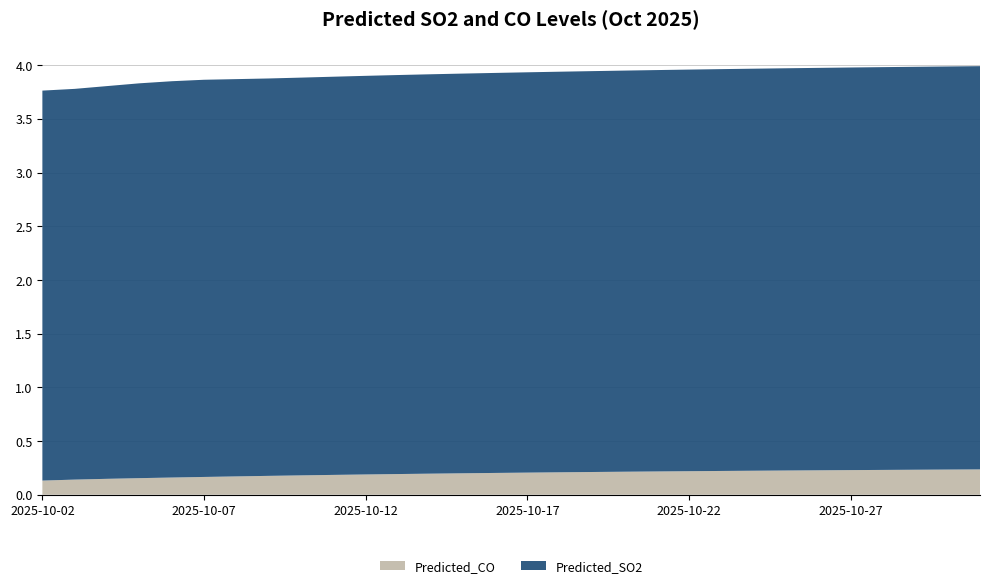

Reading left to right, transcribe all the data shown in this chart.

Predicted_SO2: 3.6	3.6	3.7	3.7	3.7	3.7	3.7	3.7	3.7	3.7	3.7	3.7	3.7	3.7	3.7	3.7	3.7	3.7	3.7	3.7	3.7	3.7	3.7	3.7	3.7	3.7	3.8	3.8	3.8	3.8
Predicted_CO: 0.1	0.1	0.1	0.2	0.2	0.2	0.2	0.2	0.2	0.2	0.2	0.2	0.2	0.2	0.2	0.2	0.2	0.2	0.2	0.2	0.2	0.2	0.2	0.2	0.2	0.2	0.2	0.2	0.2	0.2